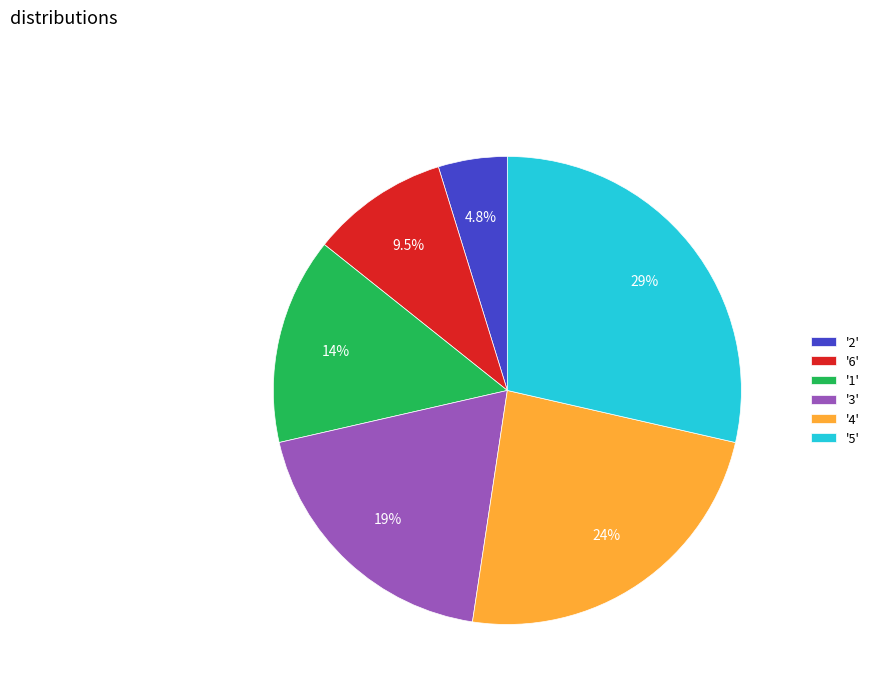

Rank the categories by value from highest to lowest.

'5', '4', '3', '1', '6', '2'